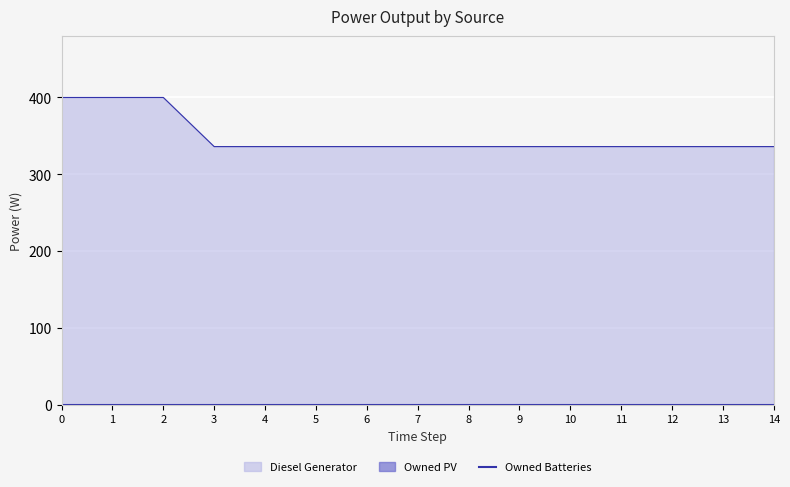

True or false: Owned PV and Owned Batteries intersect in this chart.

False